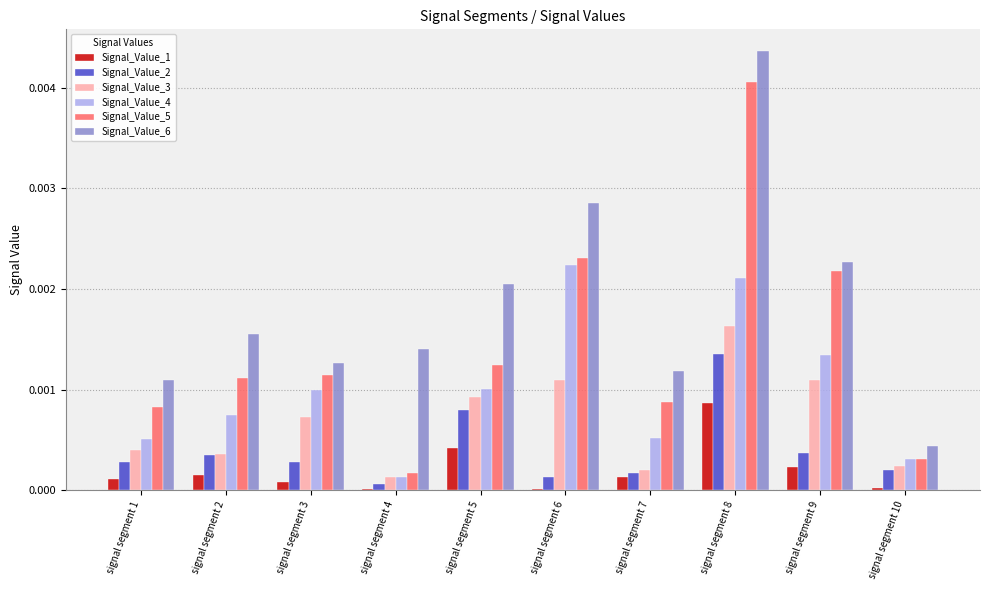

Which series has the largest total across all categories?

Signal_Value_6